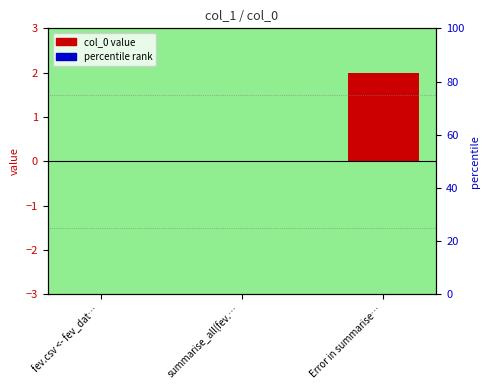

Between Error in summarise… and summarise_all(fev.…, which is larger?

Error in summarise…